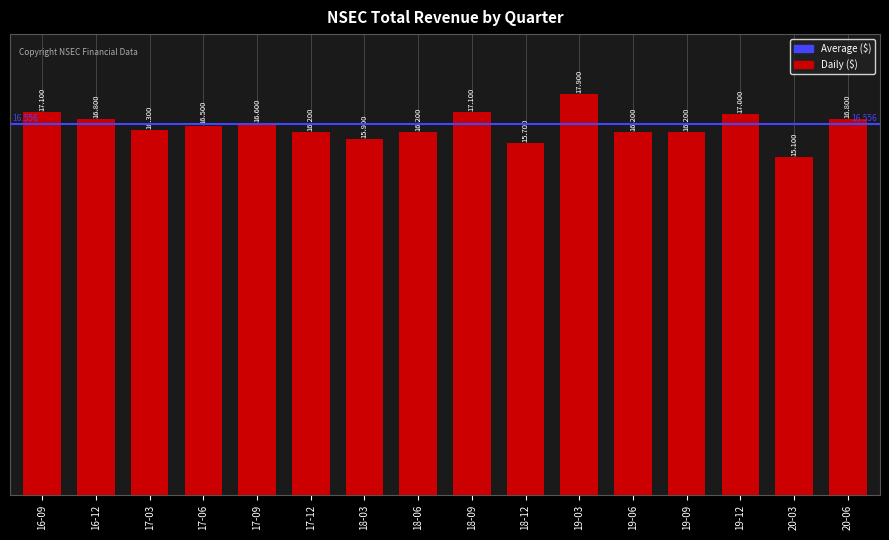

Reading left to right, extract all data points from this chart.

17100	16800	16300	16500	16600	16200	15900	16200	17100	15700	17900	16200	16200	17000	15100	16800